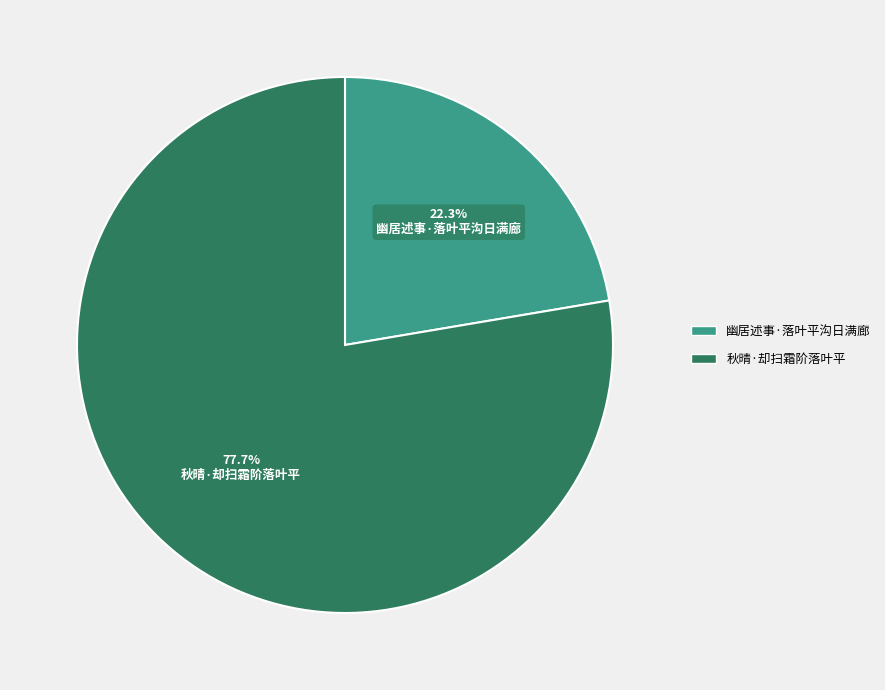

Approximately how many times larger is the value at 幽居述事·落叶平沟日满廊 compared to 秋晴·却扫霜阶落叶平?

0.3